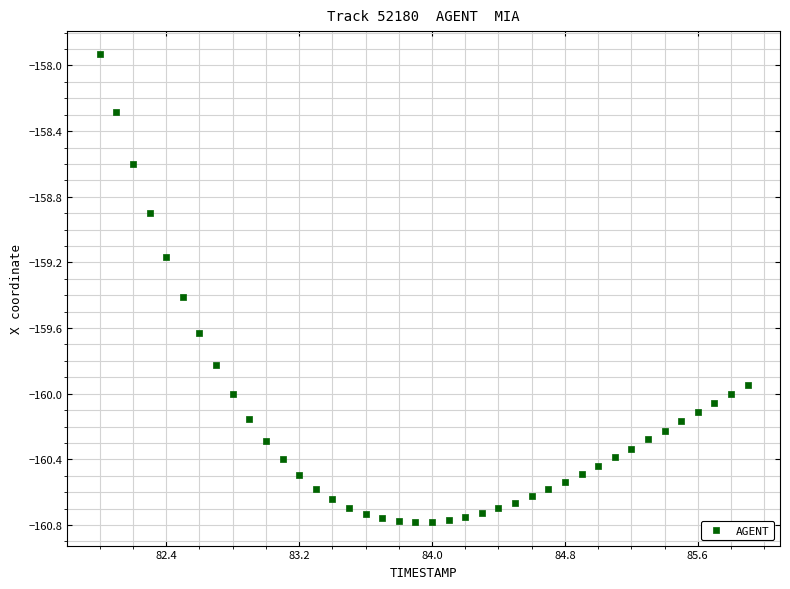

What Y value in the scatter plot is closest to -159?

-158.9